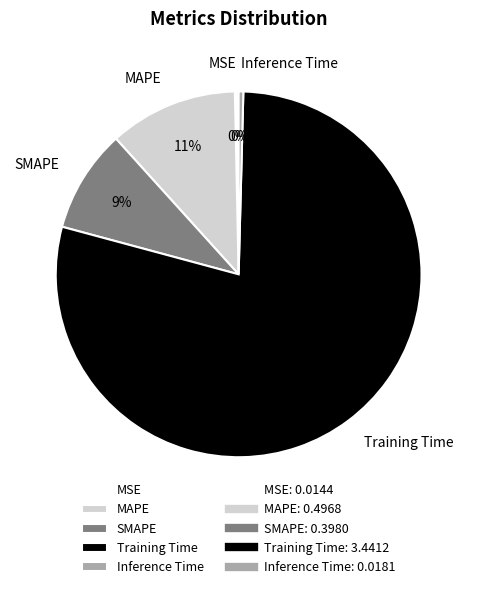

Do SMAPE and MAPE together represent more than half of the pie?

No